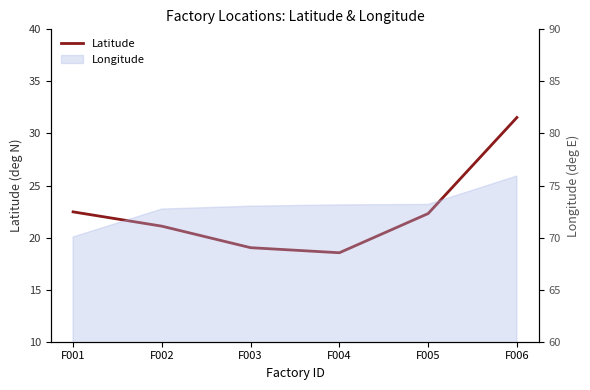

Which has a higher value, F004 or F001?

F001